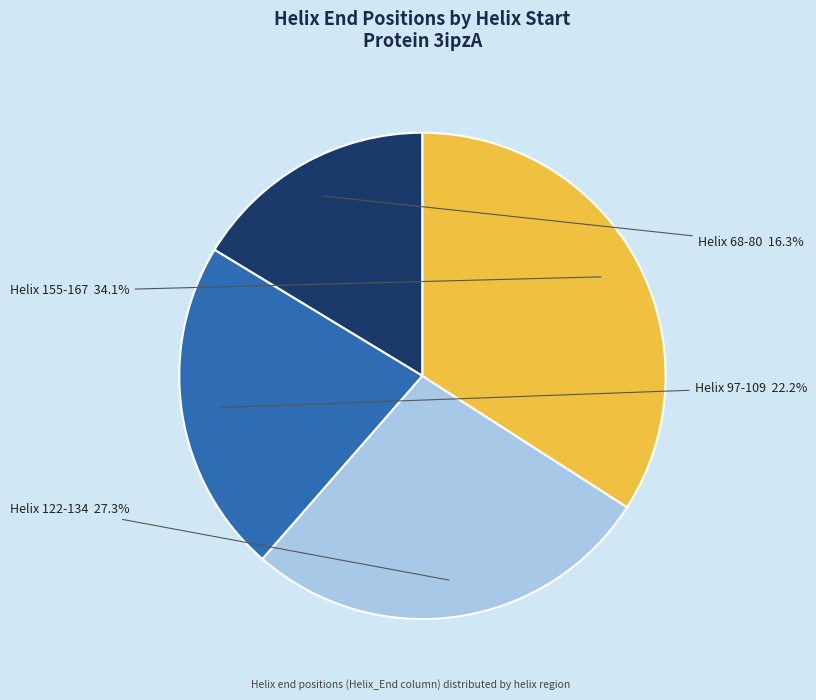

Does any single category account for the majority?

No